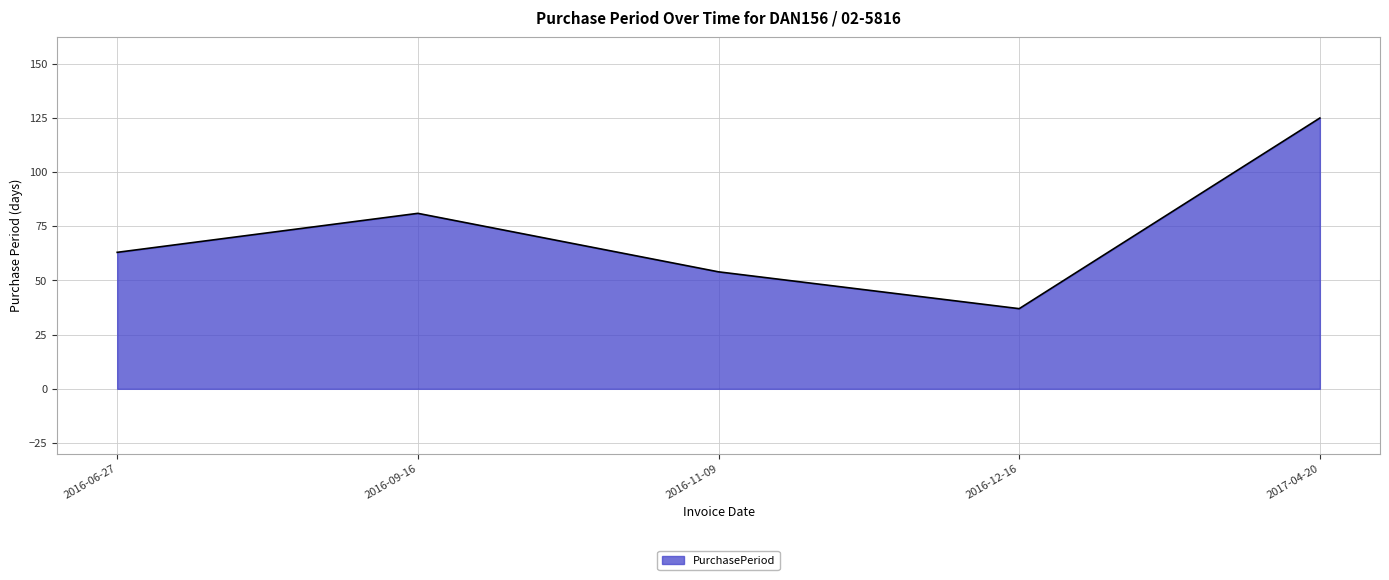

What is the difference between the maximum and second lowest values?

71